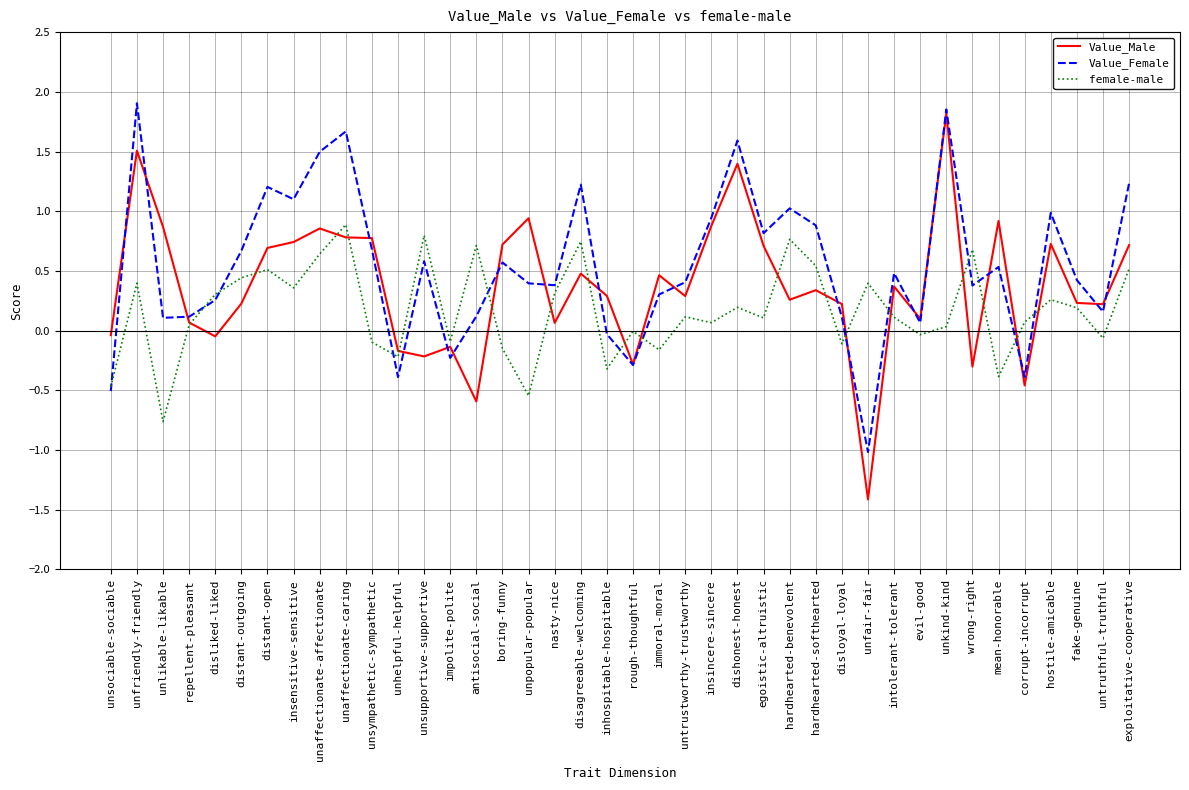

How many distinct data groups are displayed?

3